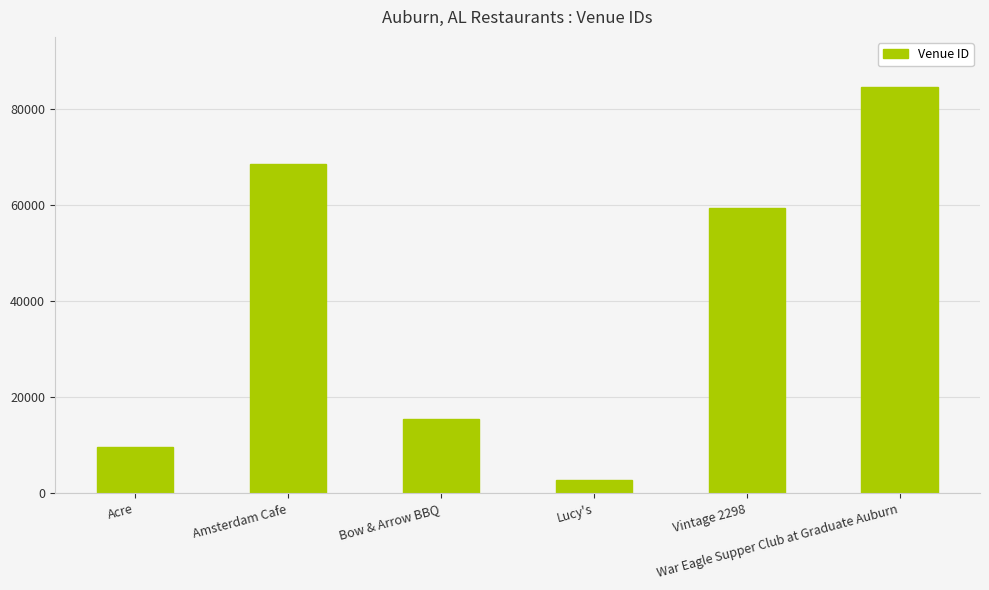

What is the sum of all values?

240397